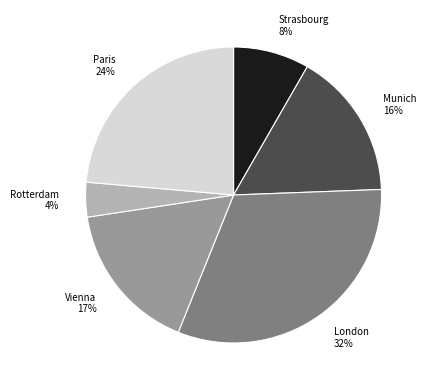

Which has a higher value, Strasbourg or London?

London